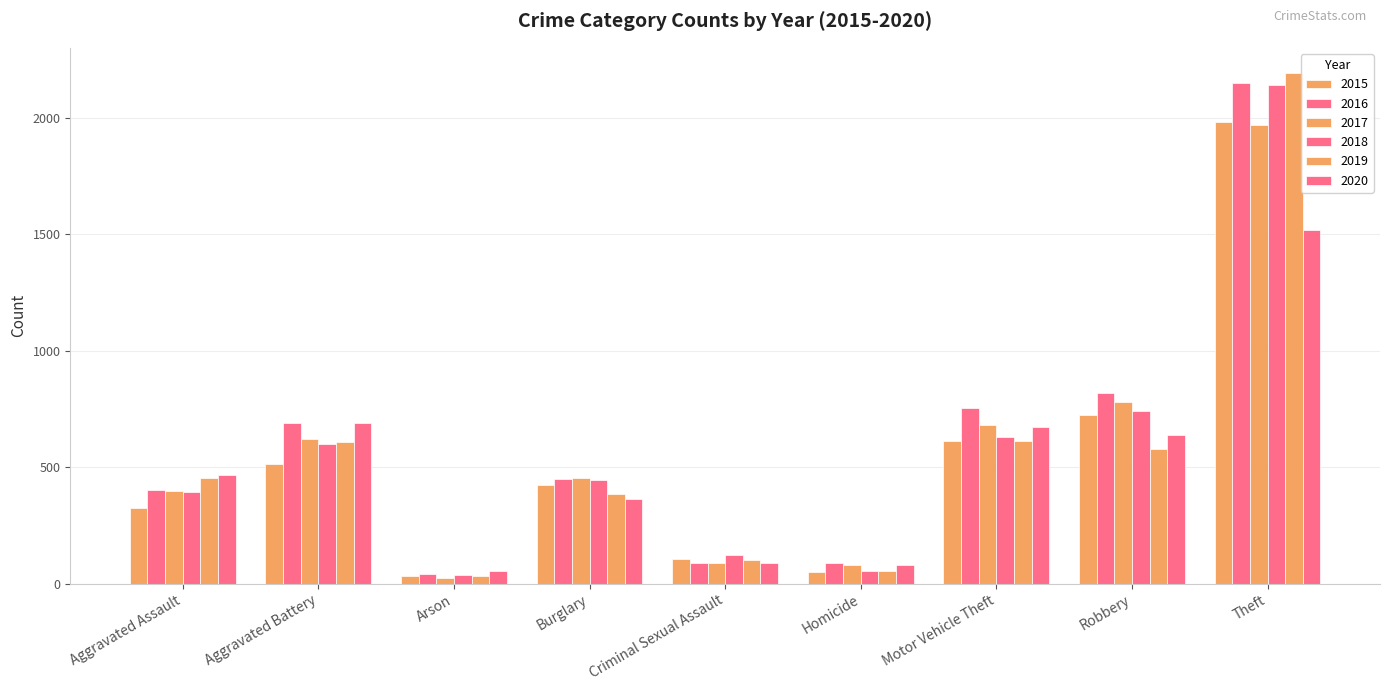

Reading right to left, what are all the values shown in this chart?

2015: 1981	726	614	50	105	422	35	515	323
2016: 2148	819	756	87	87	451	40	691	402
2017: 1968	780	680	82	90	453	23	623	396
2018: 2140	741	631	56	122	443	37	600	392
2019: 2190	577	611	53	102	383	32	608	452
2020: 1518	639	674	81	89	363	55	691	468